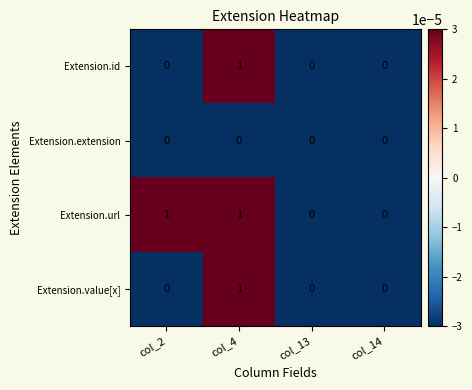

Which series has the largest total across all categories?

Extension.url